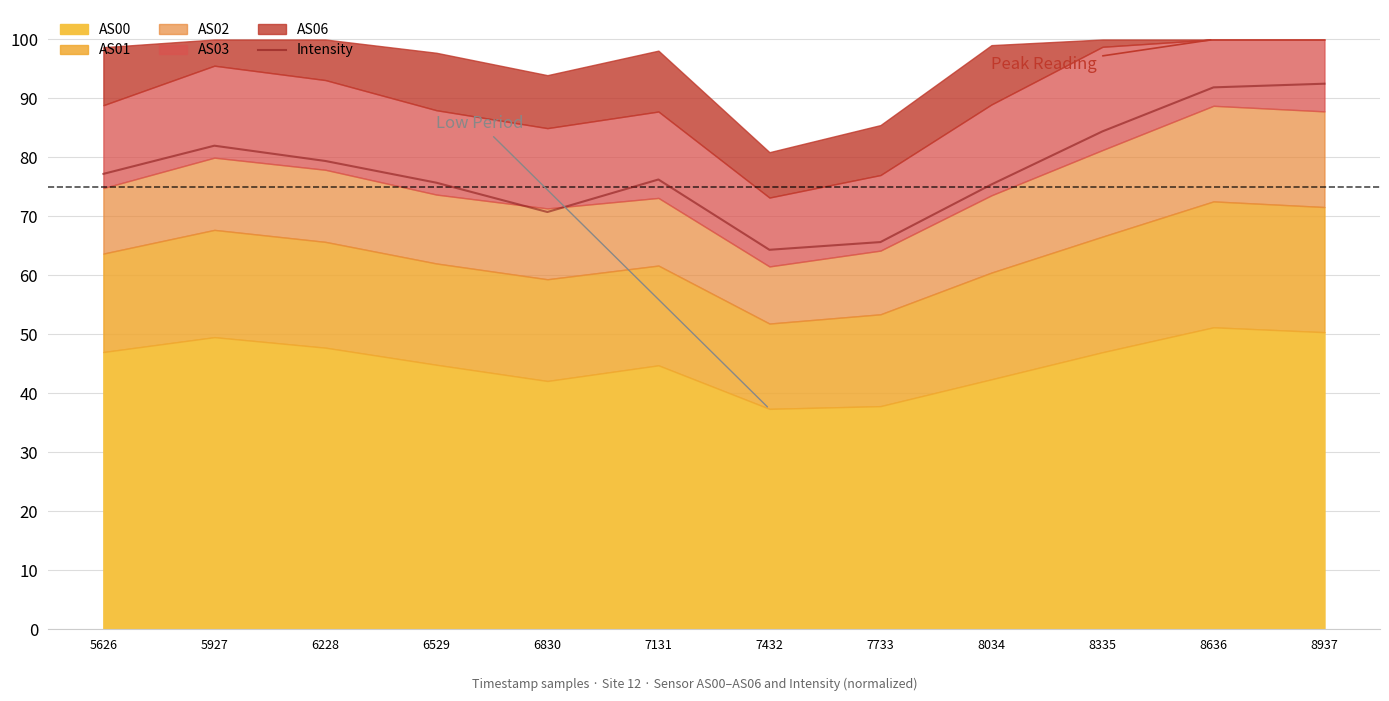

Does the chart display data point markers on the line(s)?

No